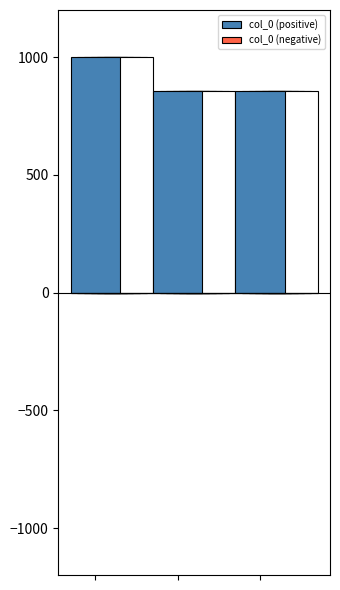

Rank the series by their maximum value, from lowest to highest.

col_0 (negative), col_0 (positive)